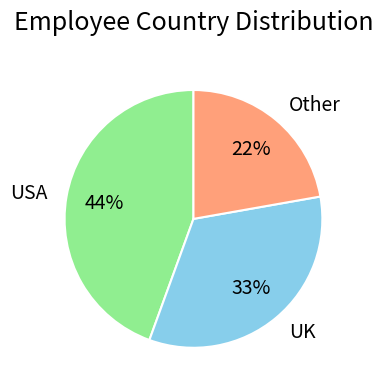

Does UK account for over 50% of the chart?

No